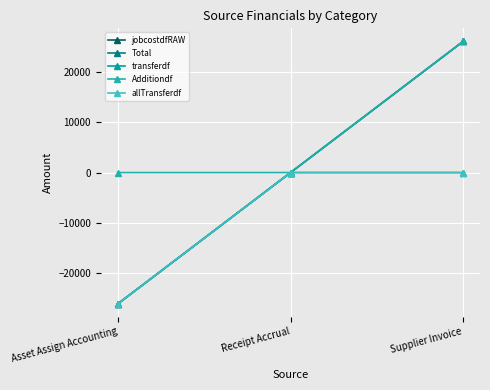

Which has a higher value, Supplier Invoice or Receipt Accrual?

Supplier Invoice